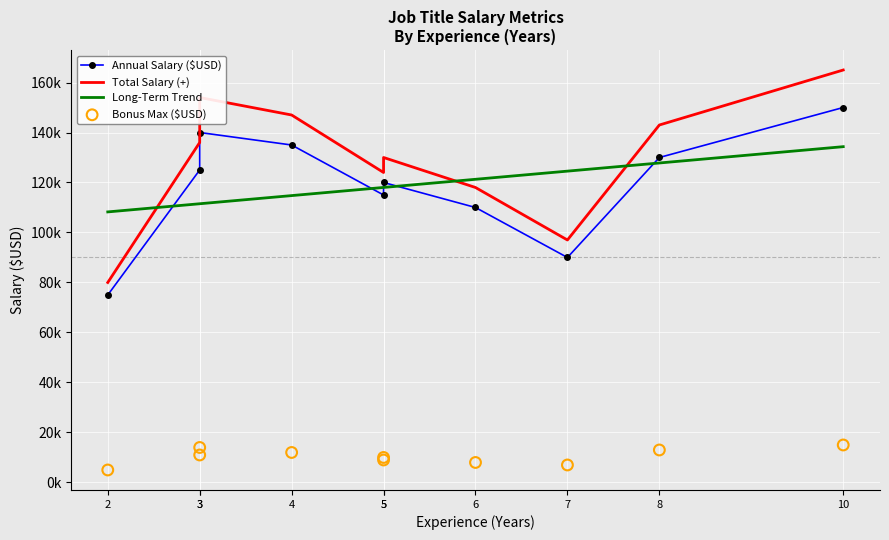

Which series has the largest Y range (max minus min)?

Total Salary (+)